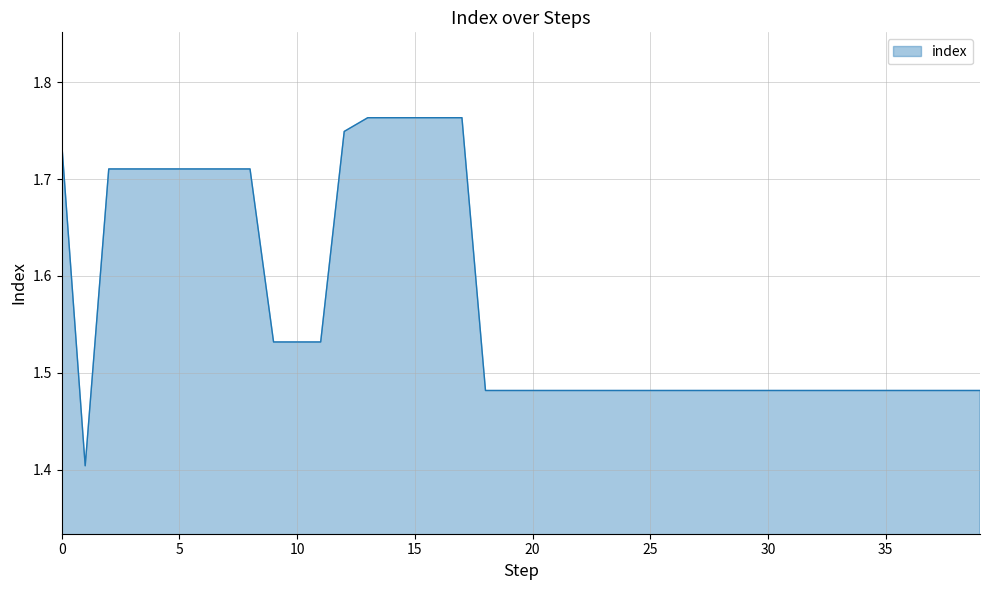

What is the minimum value shown in the chart?

1.4